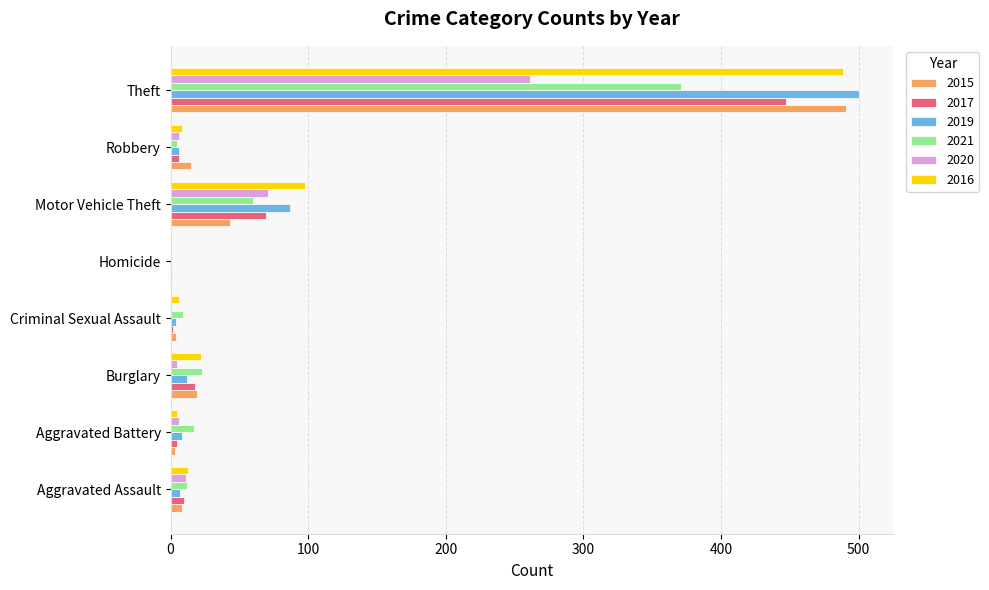

What is the maximum value for 2019?

500